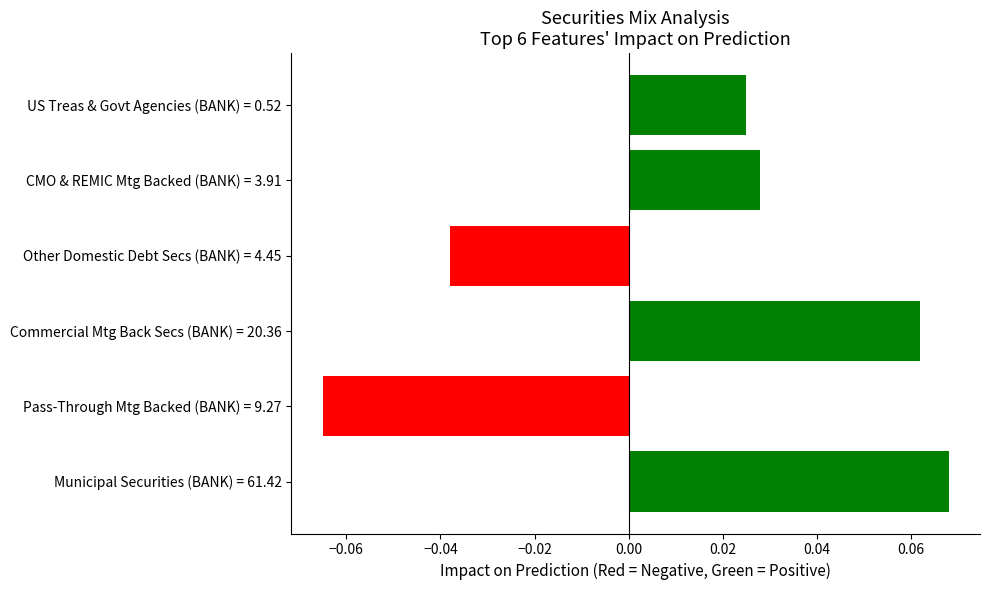

How many data points are above 0?

4